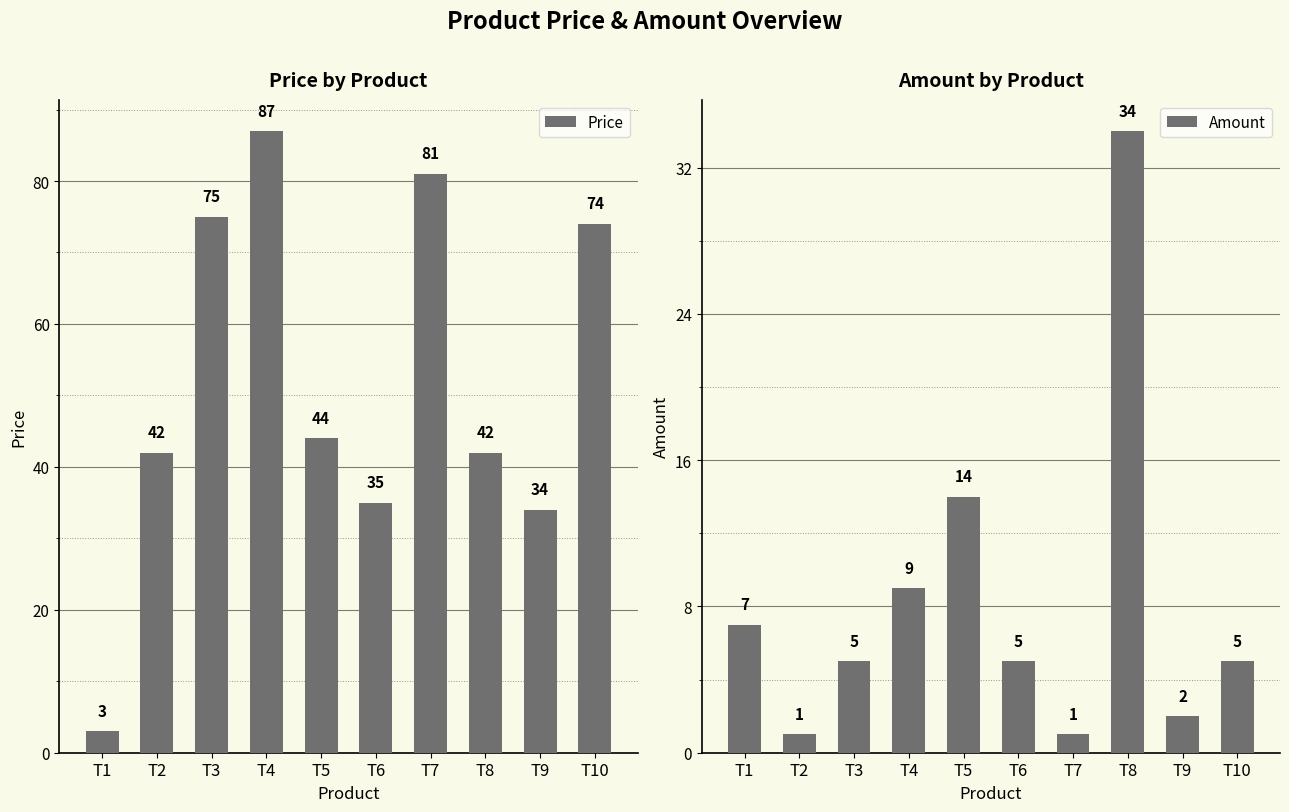

What is the difference between the Amount values at T5 and T8?

20